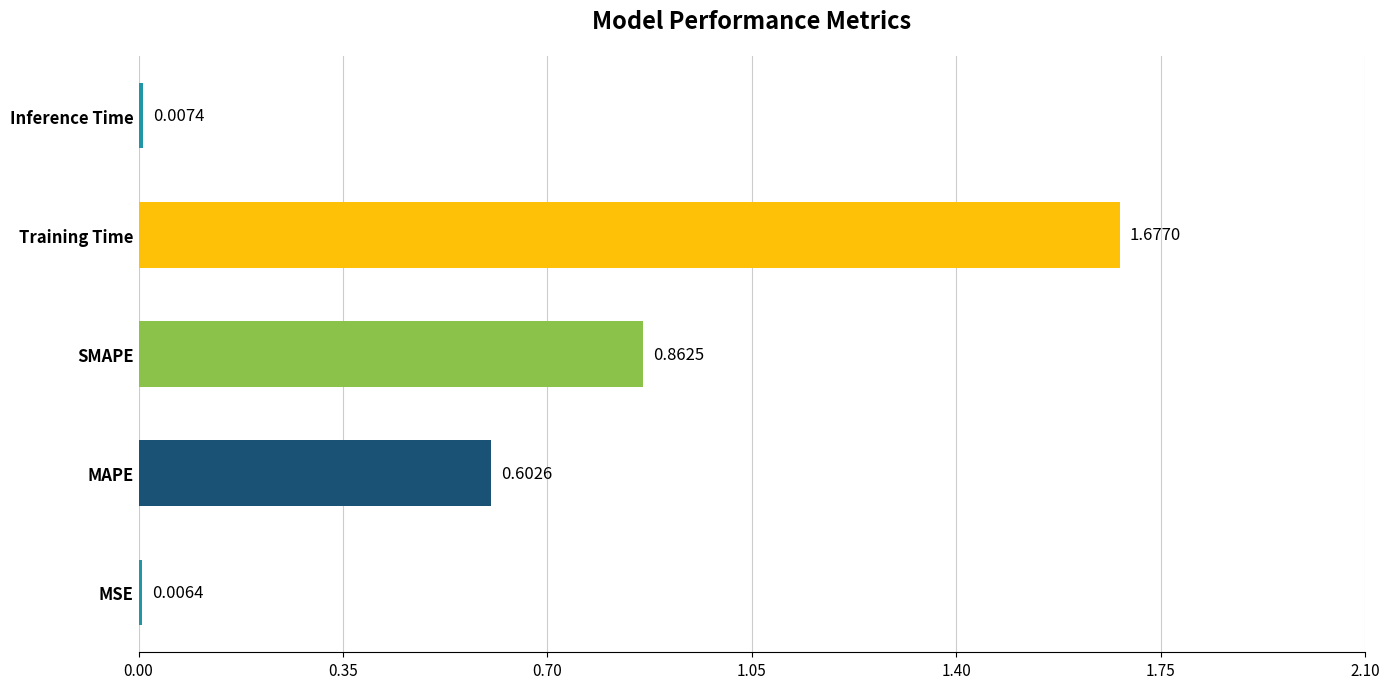

What is the sum of all values?

3.2